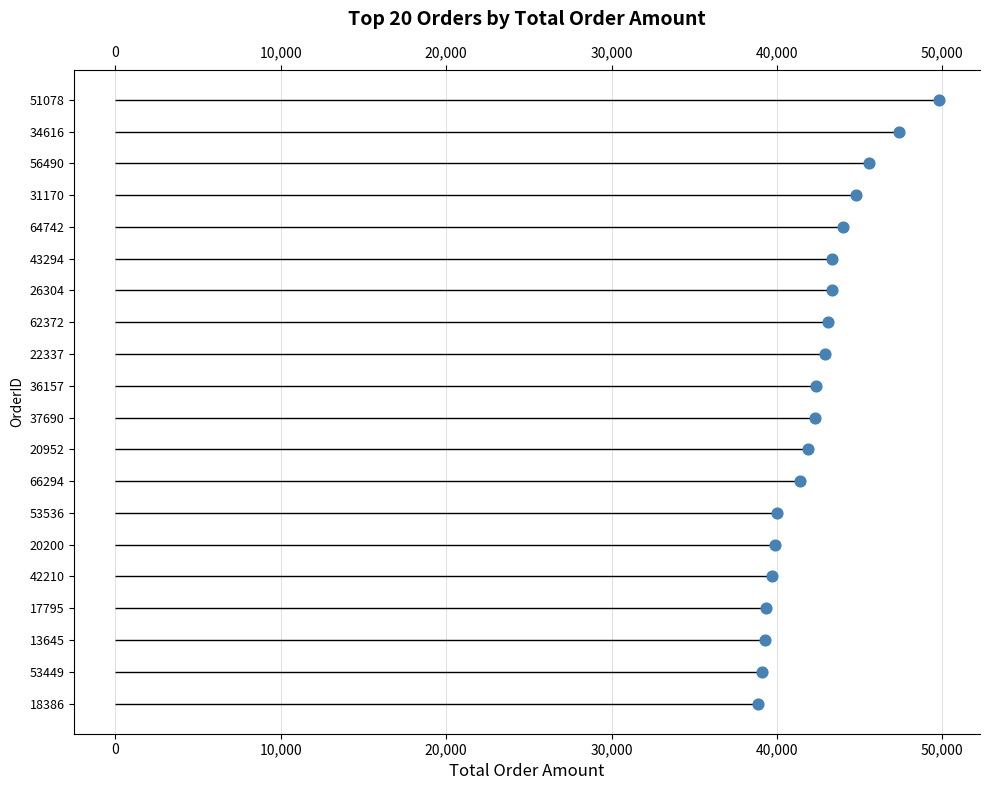

What is the change in value from 50,000 to 30,000?

+6